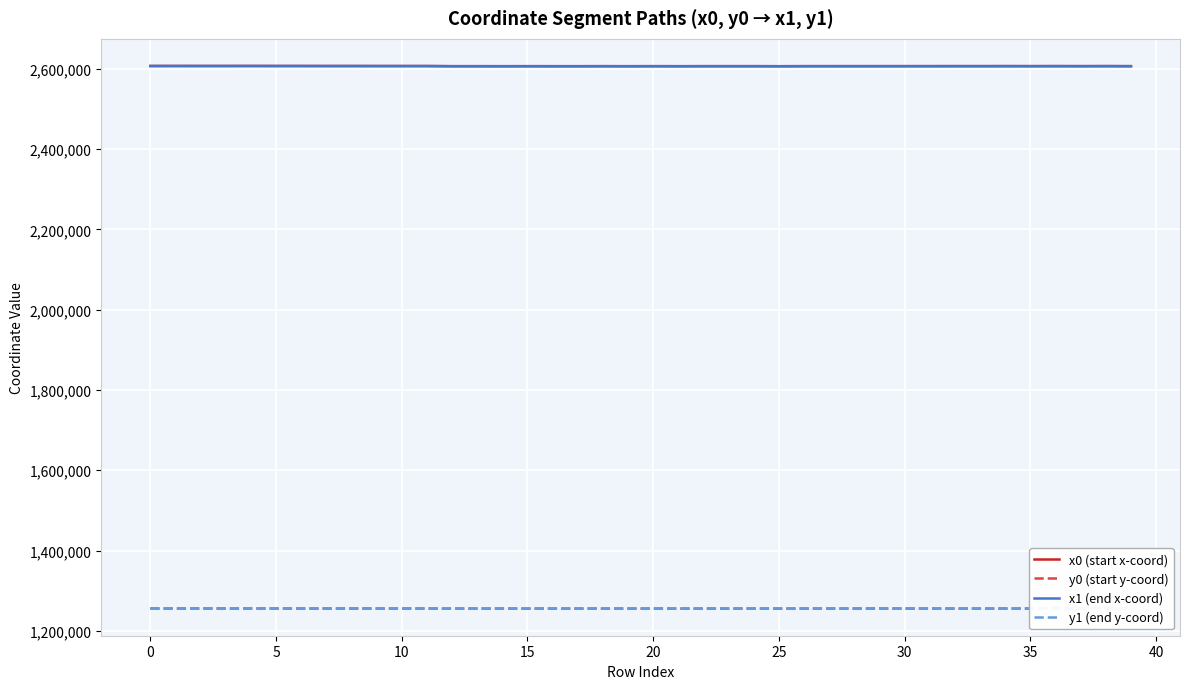

True or false: y0 (start y-coord) has more than 0 points higher than both neighbors.

True